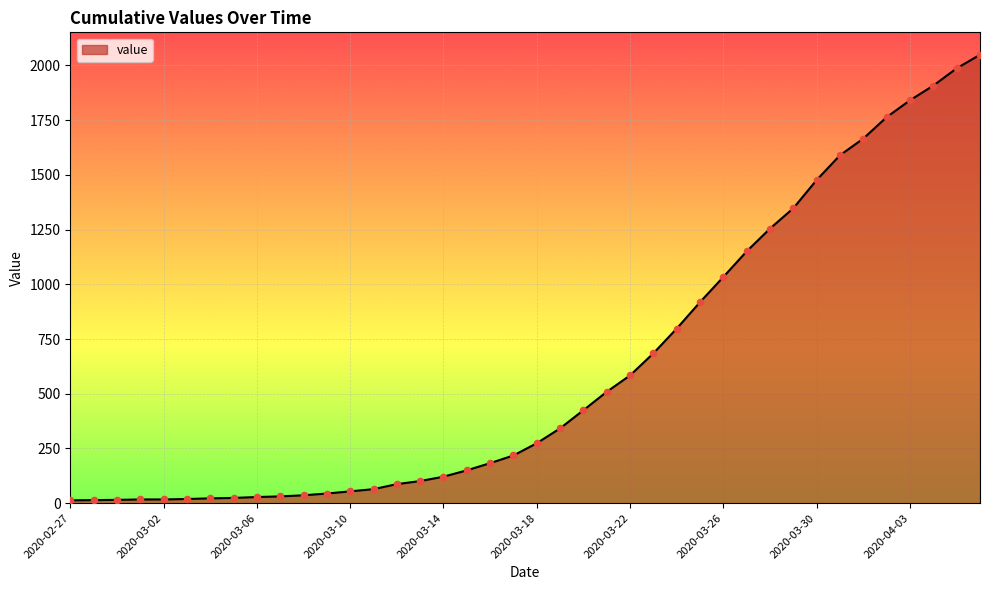

What is the maximum value shown in the chart?

2049